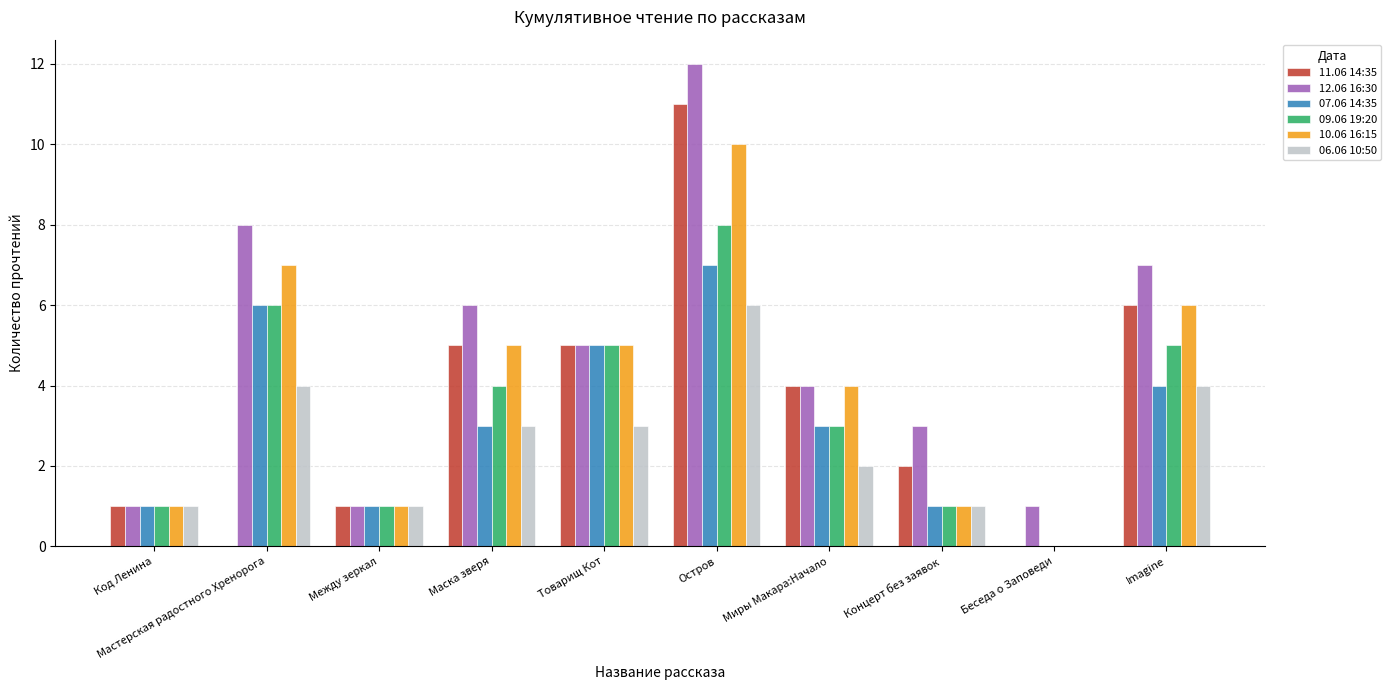

Between Между зеркал and Маска зверя, which series saw the biggest shift?

12.06 16:30